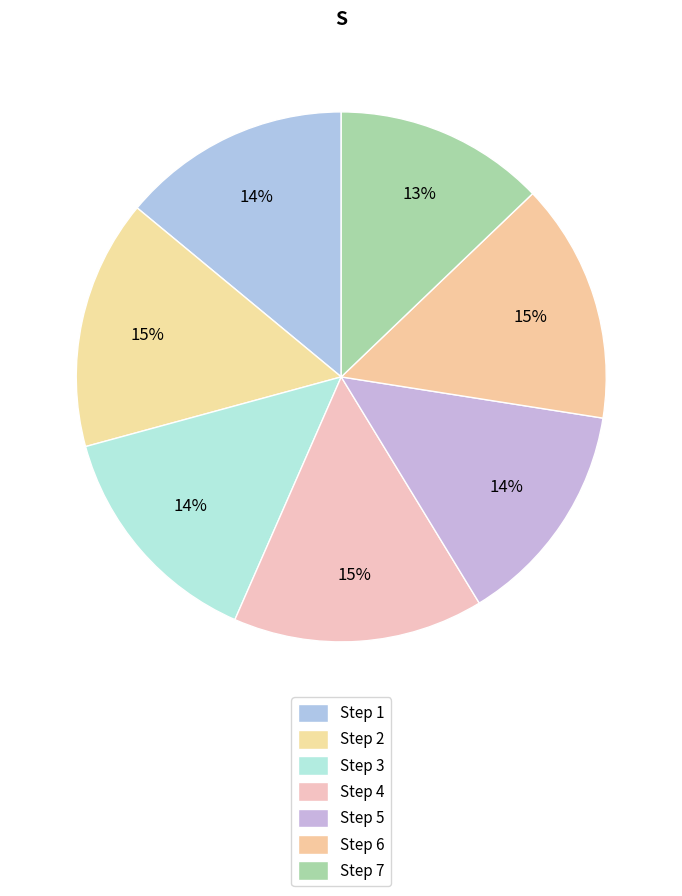

Does any single category account for the majority?

No